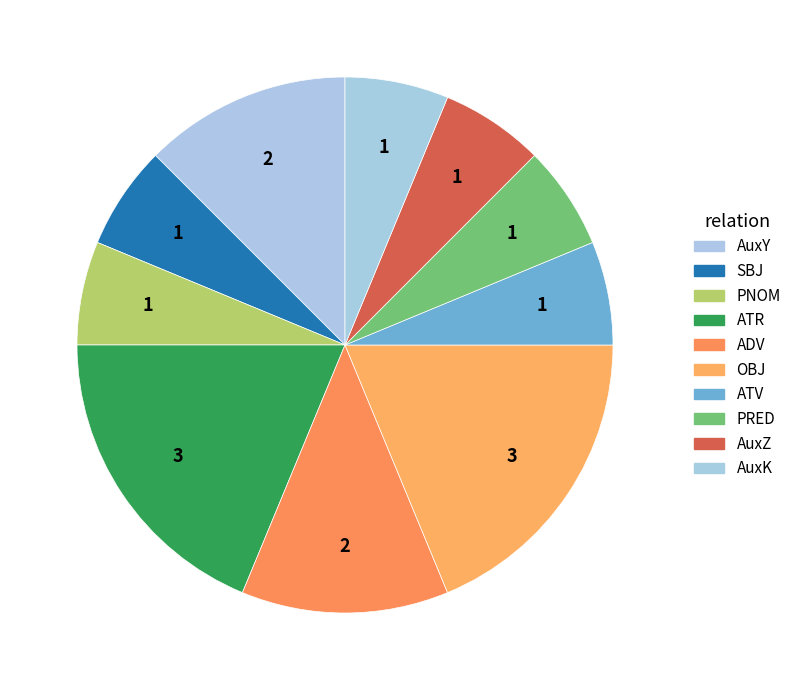

Rank the categories by value from lowest to highest.

SBJ, PNOM, ATV, PRED, AuxZ, AuxK, AuxY, ADV, ATR, OBJ